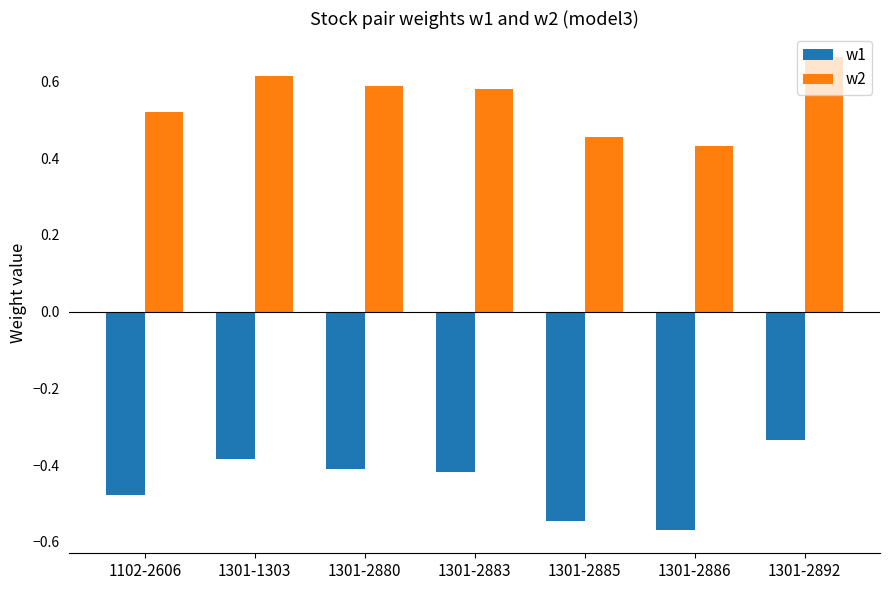

Rank the series by their maximum value, from highest to lowest.

w2, w1